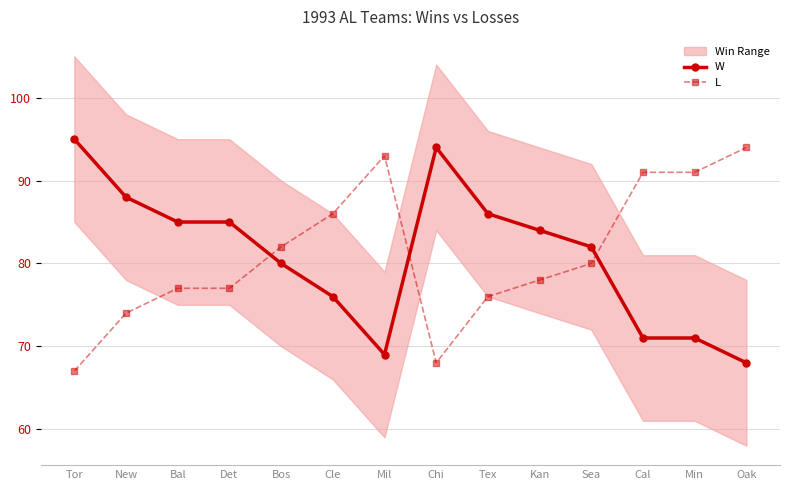

Reading left to right, what are all the values shown in this chart?

W: Tor=95	New=88	Bal=85	Det=85	Bos=80	Cle=76	Mil=69	Chi=94	Tex=86	Kan=84	Sea=82	Cal=71	Min=71	Oak=68
L: Tor=67	New=74	Bal=77	Det=77	Bos=82	Cle=86	Mil=93	Chi=68	Tex=76	Kan=78	Sea=80	Cal=91	Min=91	Oak=94